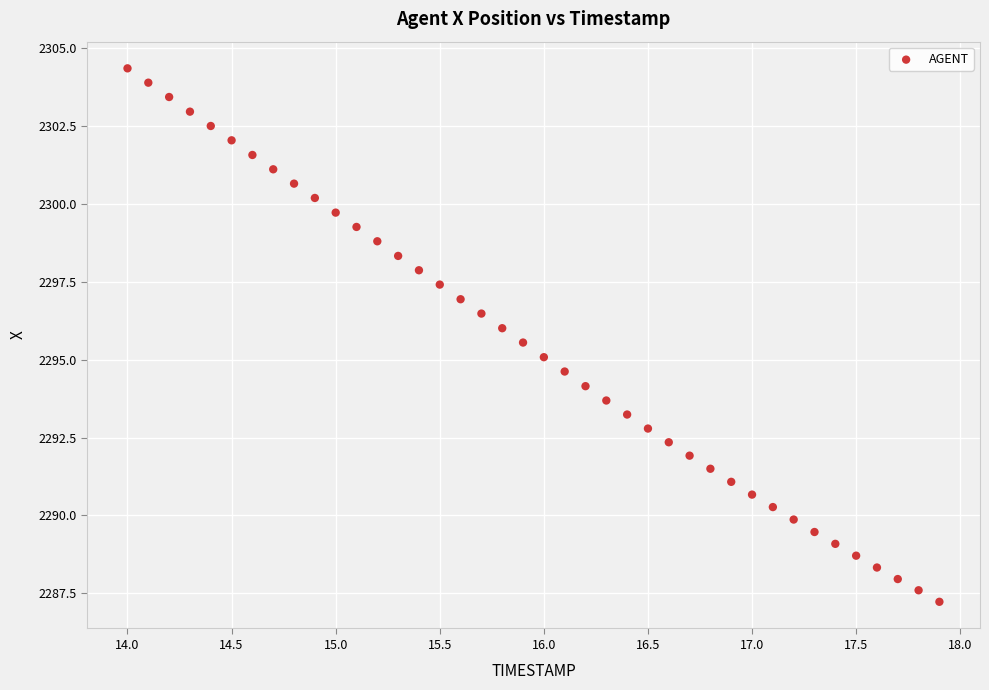

What is the range of Y values (max minus min)?

17.1